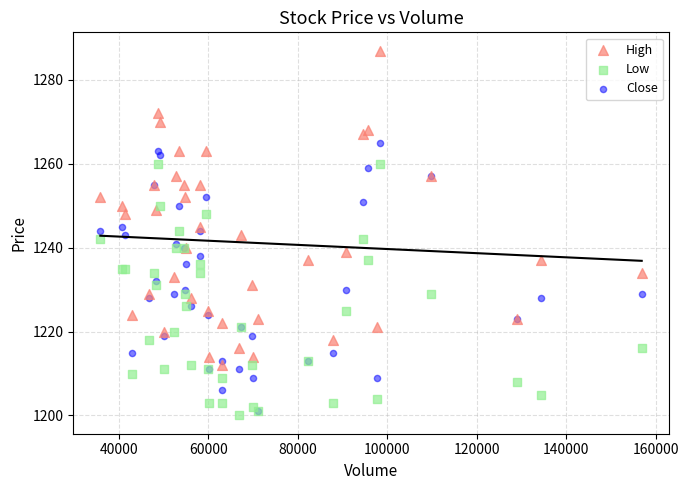

Which series reaches the minimum Y coordinate?

Low